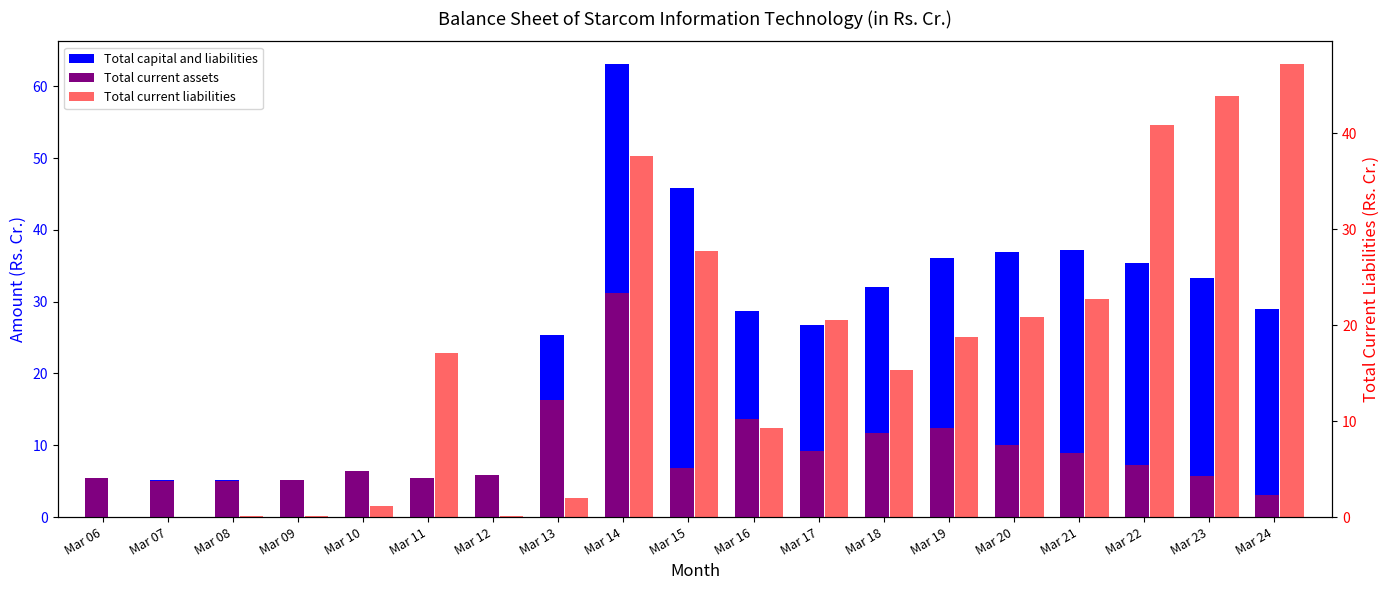

What is the difference between the highest and lowest values at Mar 07?

5.1